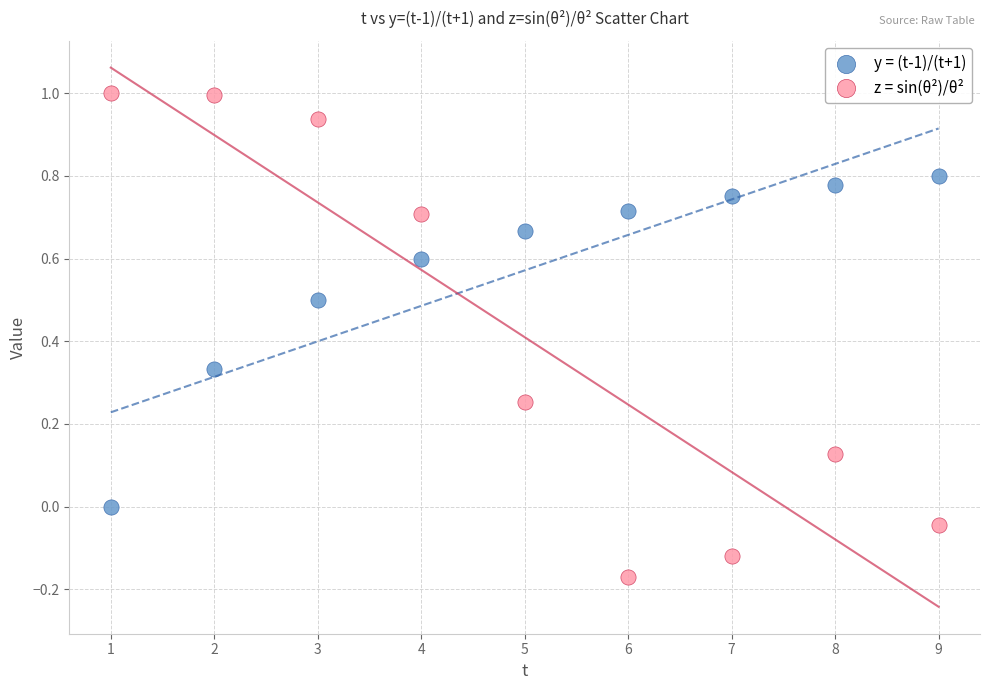

Which series reaches the minimum Y coordinate?

z = sin(θ²)/θ²